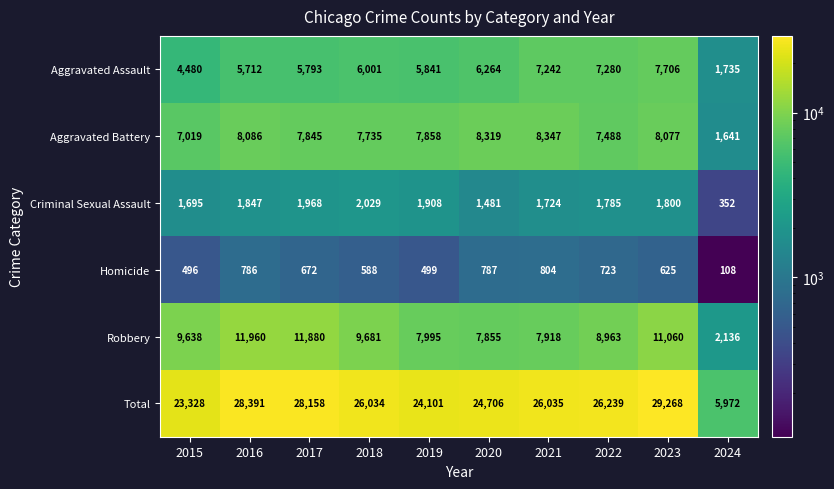

What is the average value of the Aggravated Assault series?

5805